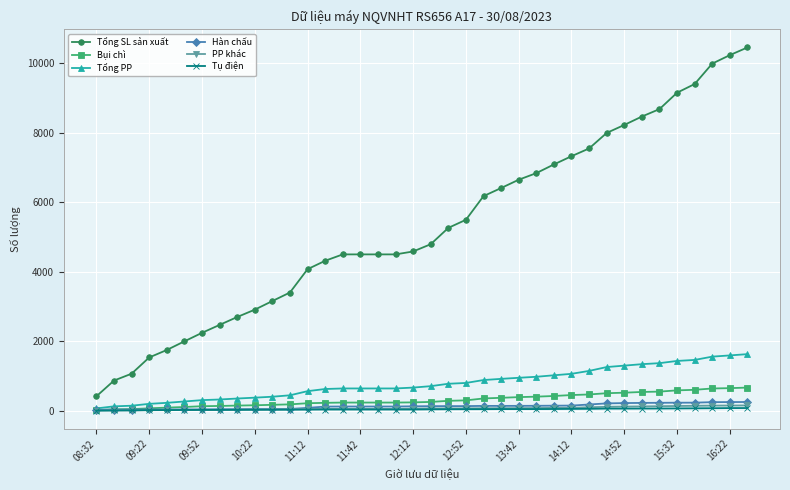

Does the chart display data point markers on the line(s)?

Yes